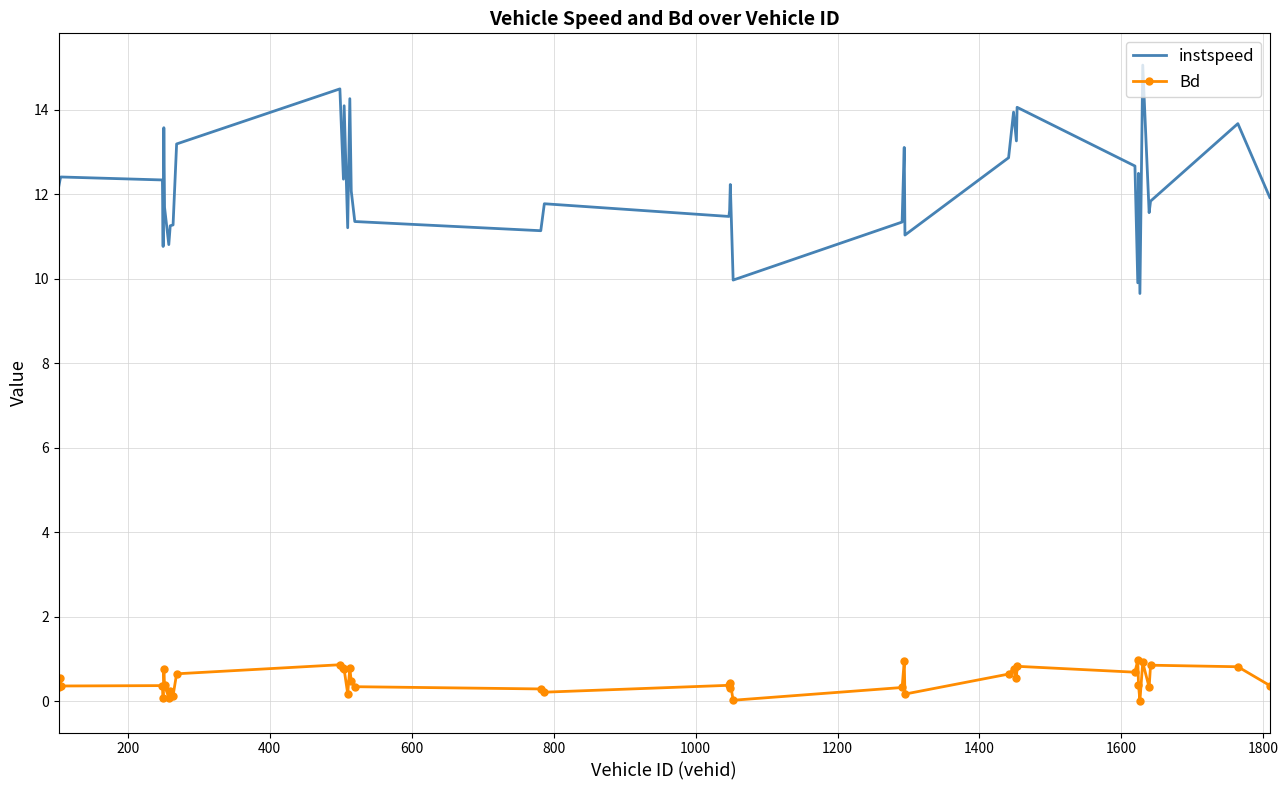

Which series has the widest spread of values?

instspeed